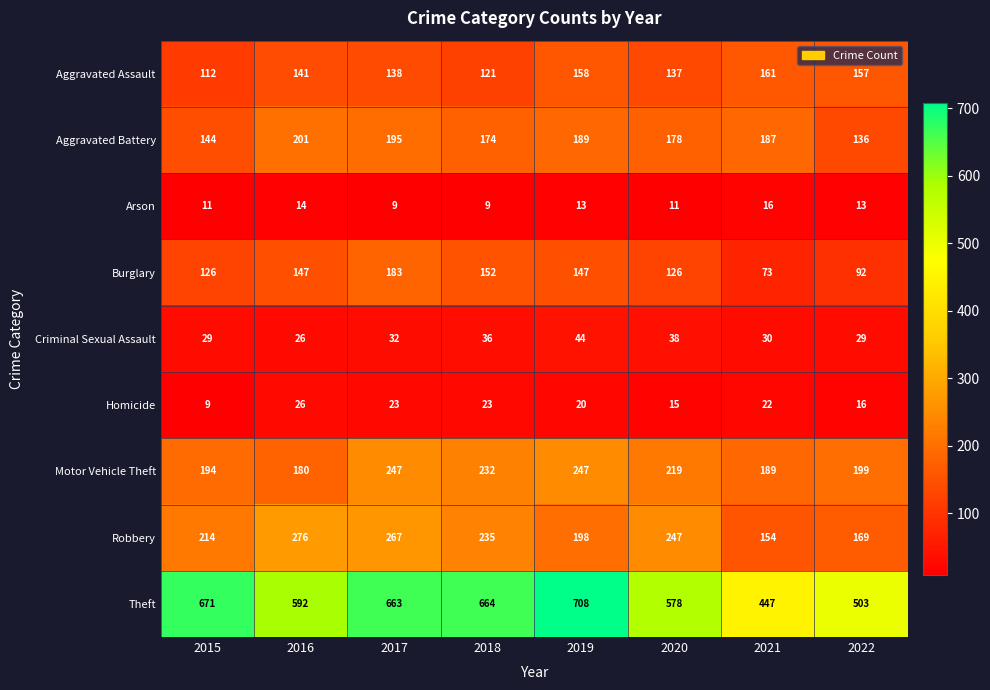

Where is Criminal Sexual Assault nearest to the value 35?

2018